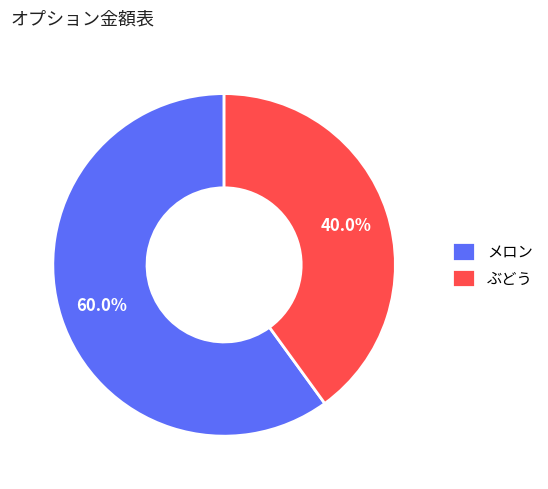

The メロン slice represents 60% of the pie. True or false?

True